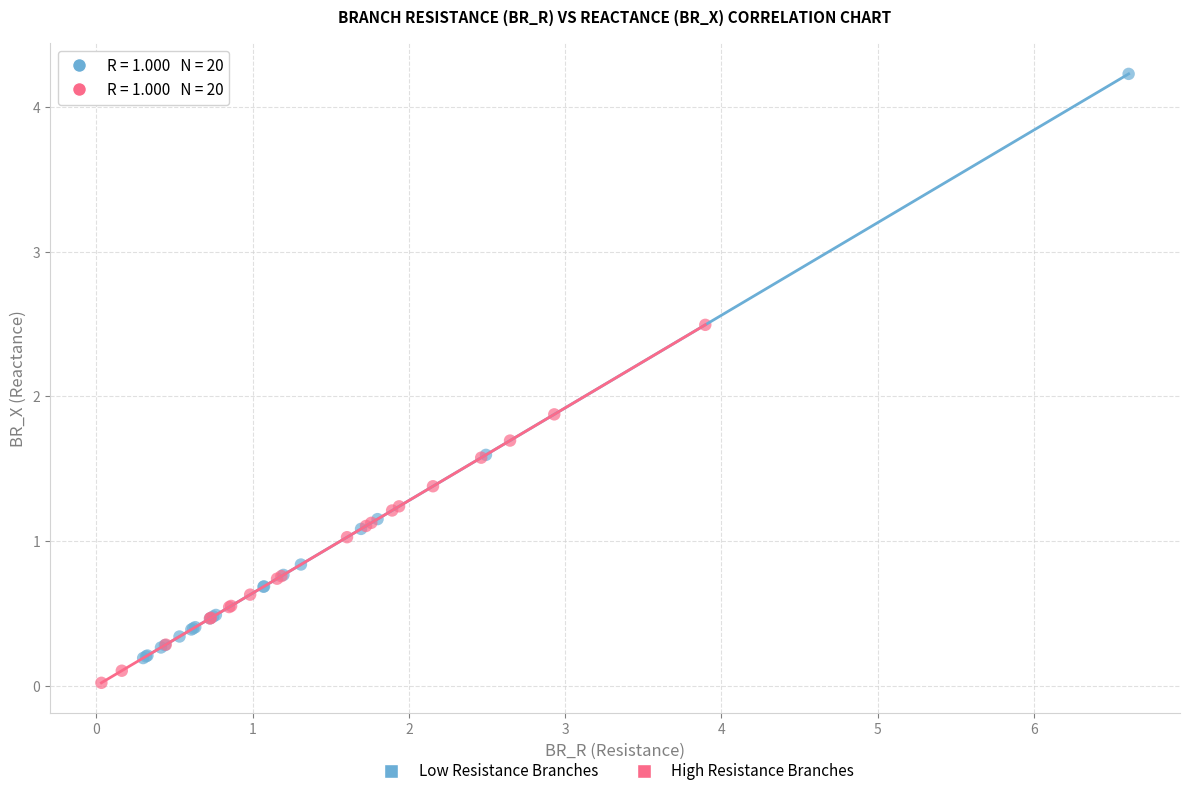

Which series has the widest spread of Y values?

Low Resistance Branches